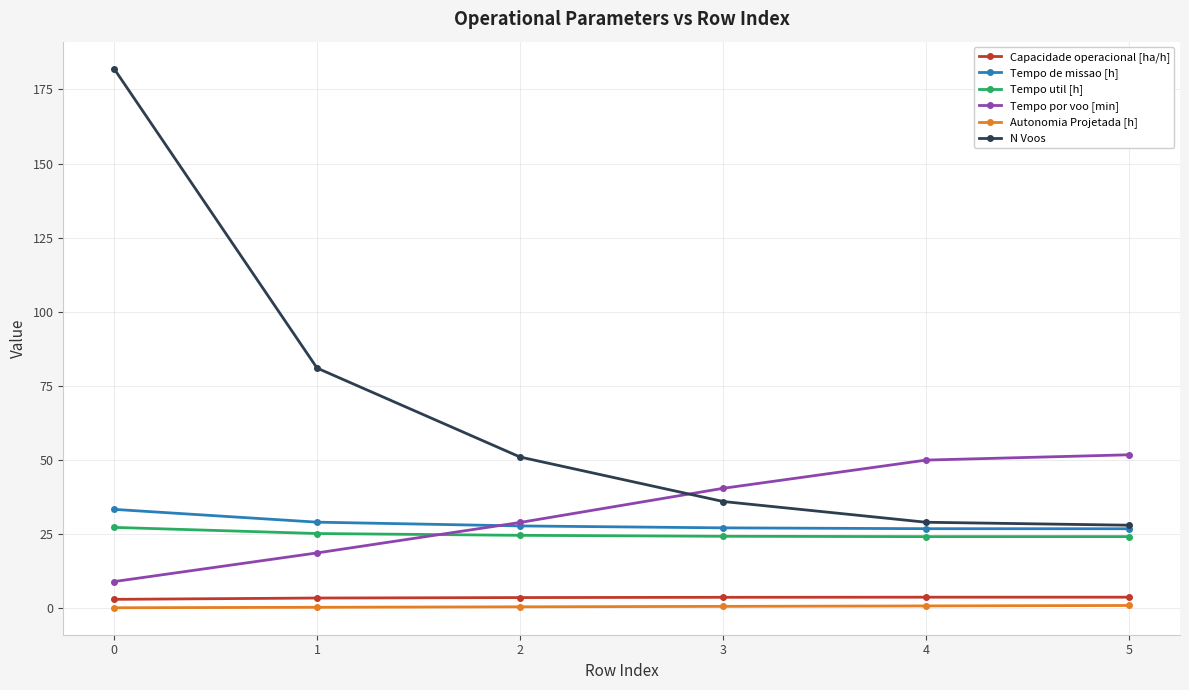

Where does the Tempo por voo [min] series first go above 40?

3